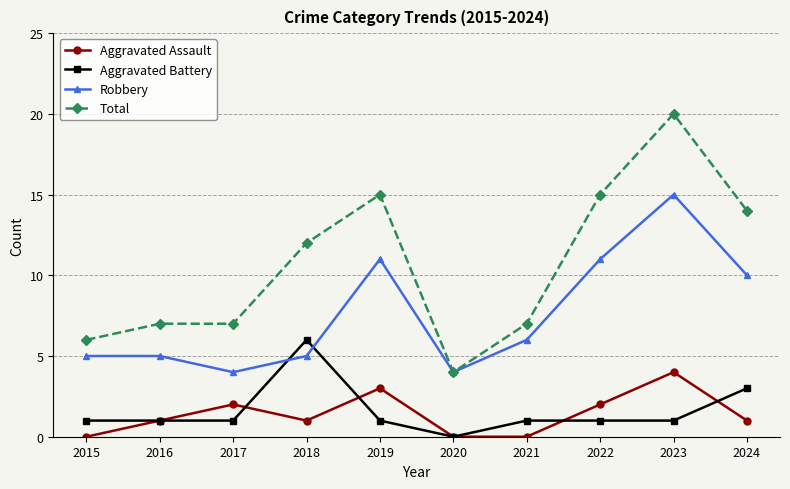

Reading left to right, list all the values displayed in this chart.

Aggravated Assault: 0	1	2	1	3	0	0	2	4	1
Aggravated Battery: 1	1	1	6	1	0	1	1	1	3
Robbery: 5	5	4	5	11	4	6	11	15	10
Total: 6	7	7	12	15	4	7	15	20	14